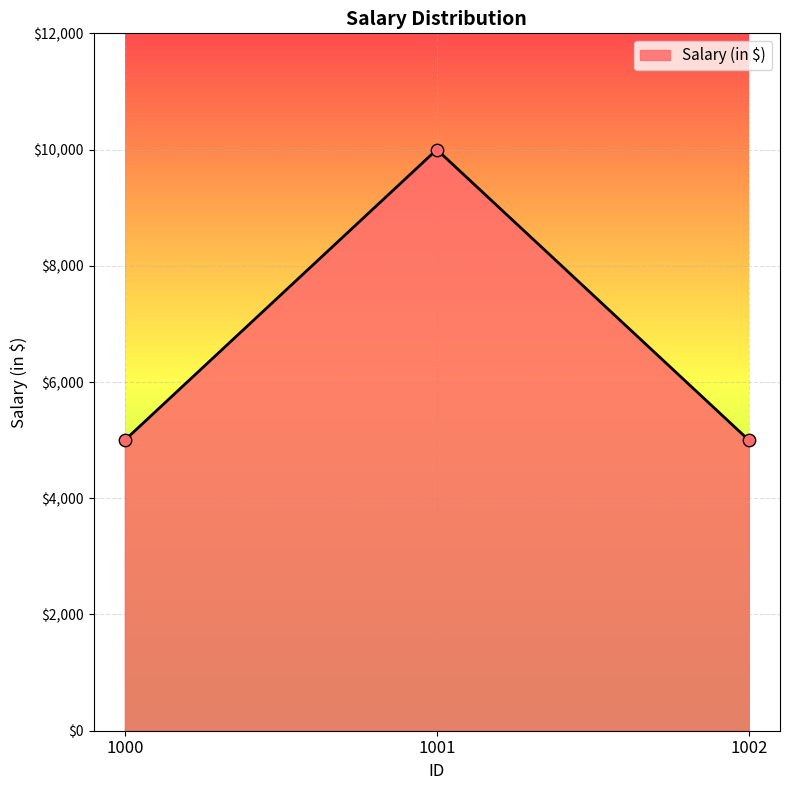

What is the change in value from 1001 to 1002?

-5000